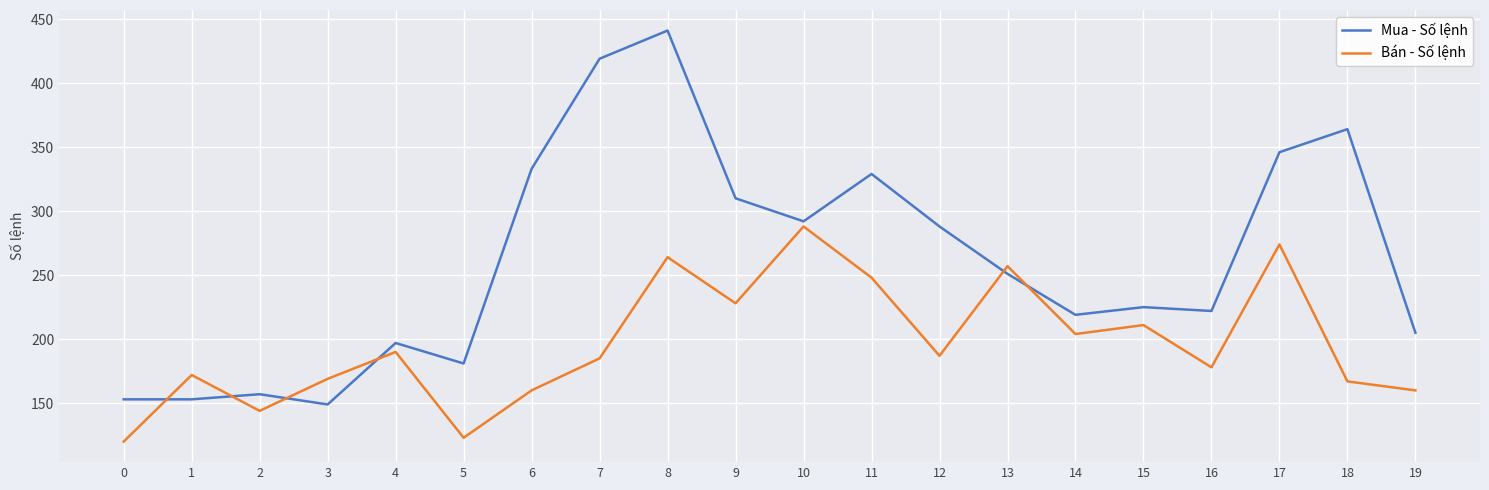

Reading right to left, what are all the values shown in this chart?

Mua - Số lệnh: 205	364	346	222	225	219	251	288	329	292	310	441	419	333	181	197	149	157	153	153
Bán - Số lệnh: 160	167	274	178	211	204	257	187	248	288	228	264	185	160	123	190	169	144	172	120